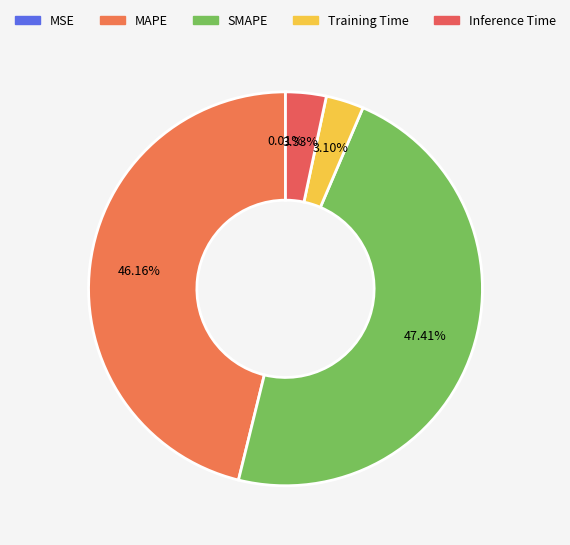

To the nearest percent, what is the difference between the largest and smallest slice percentages?

47%